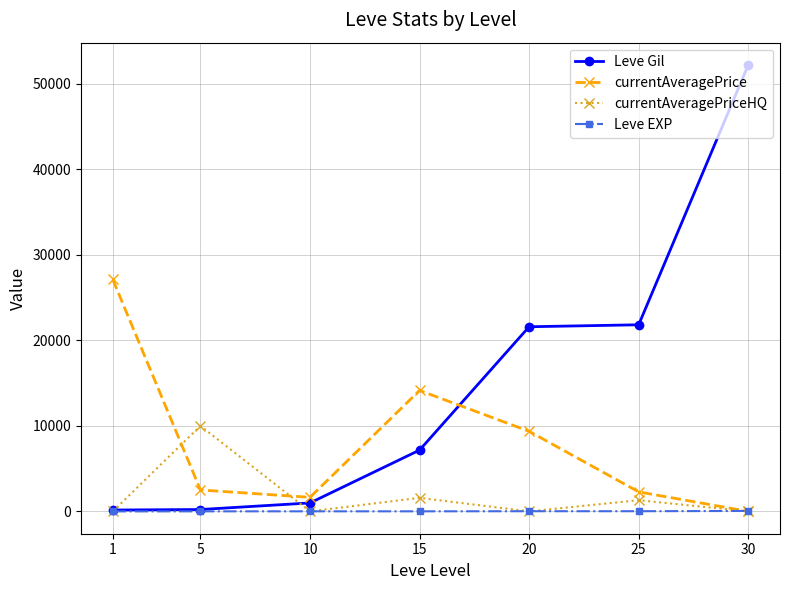

At which label does currentAveragePriceHQ reach its peak?

5